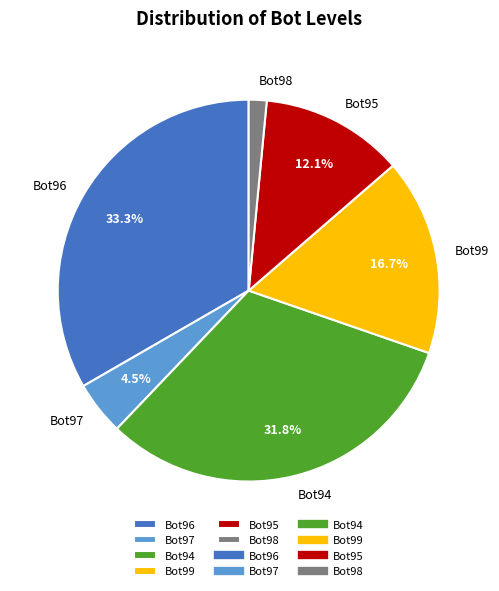

Rank the categories by value from lowest to highest.

Bot98, Bot97, Bot95, Bot99, Bot94, Bot96